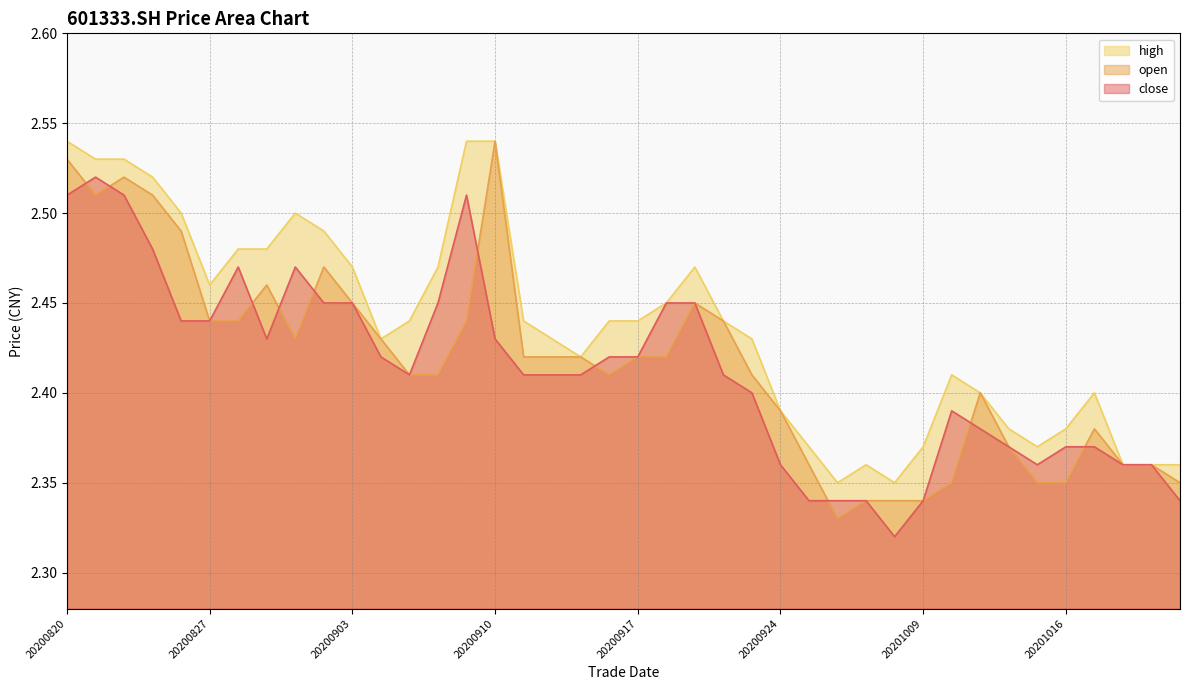

What is the value of the high point at the 22nd from the left?

2.5